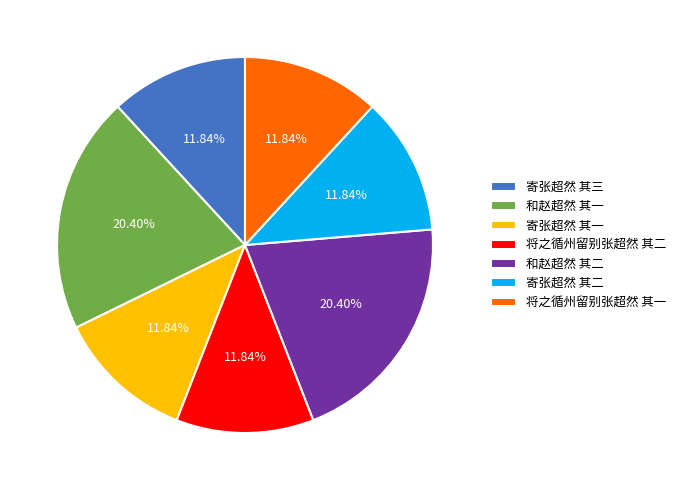

Count the number of slices in the pie.

7